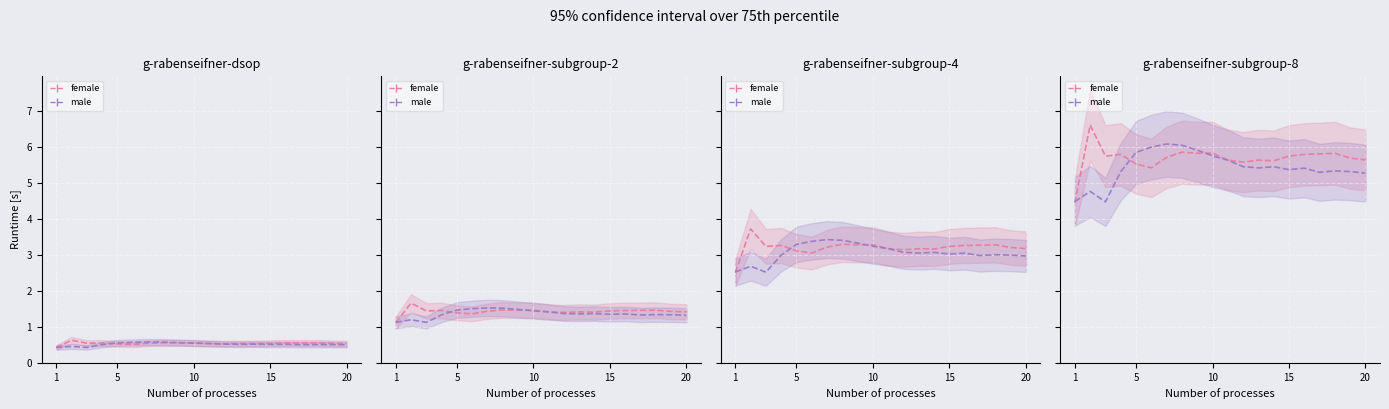

What is the sum of all female_line values?

113.6